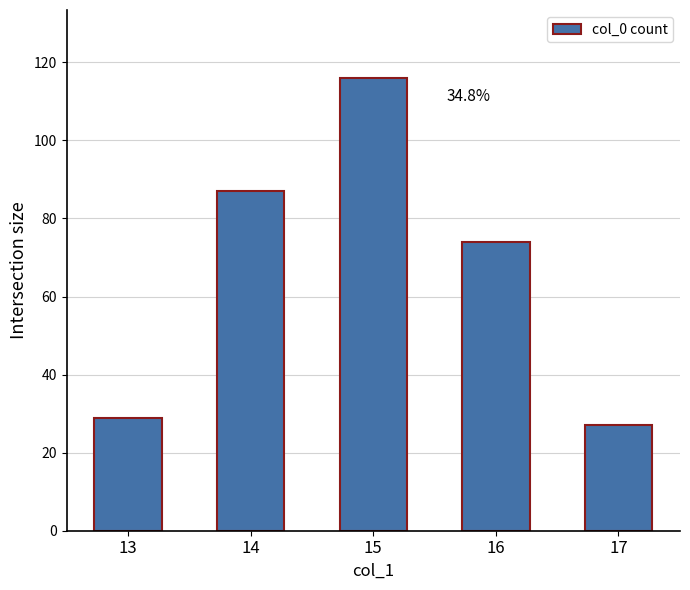

Reading left to right, transcribe all the data shown in this chart.

29	87	116	74	27